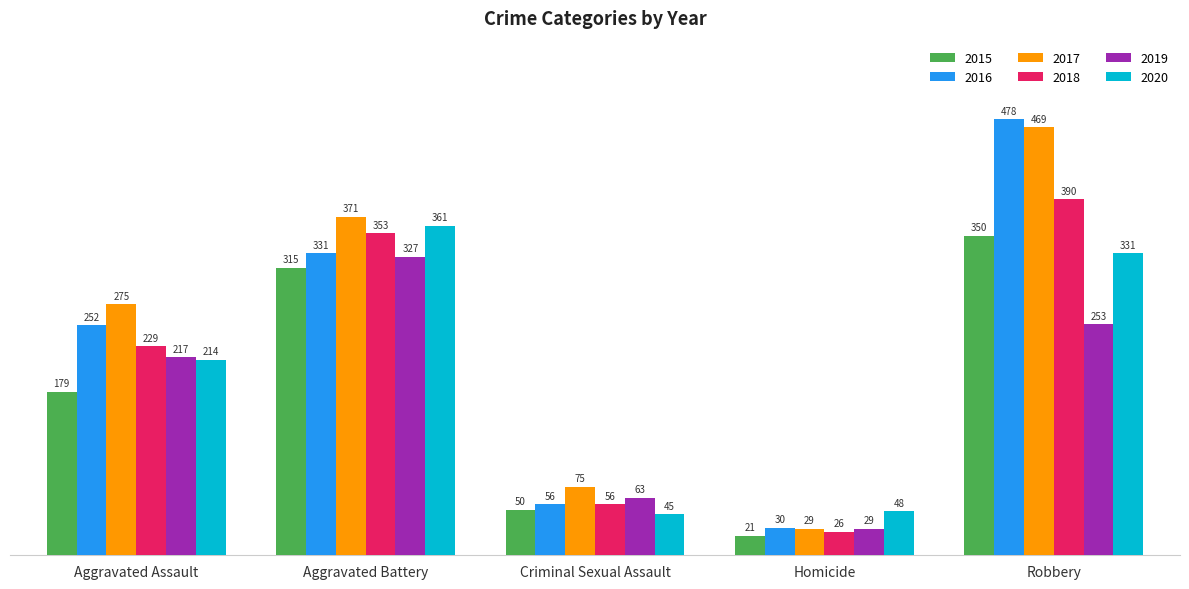

Where is 2019 nearest to the value 178?

Aggravated Assault